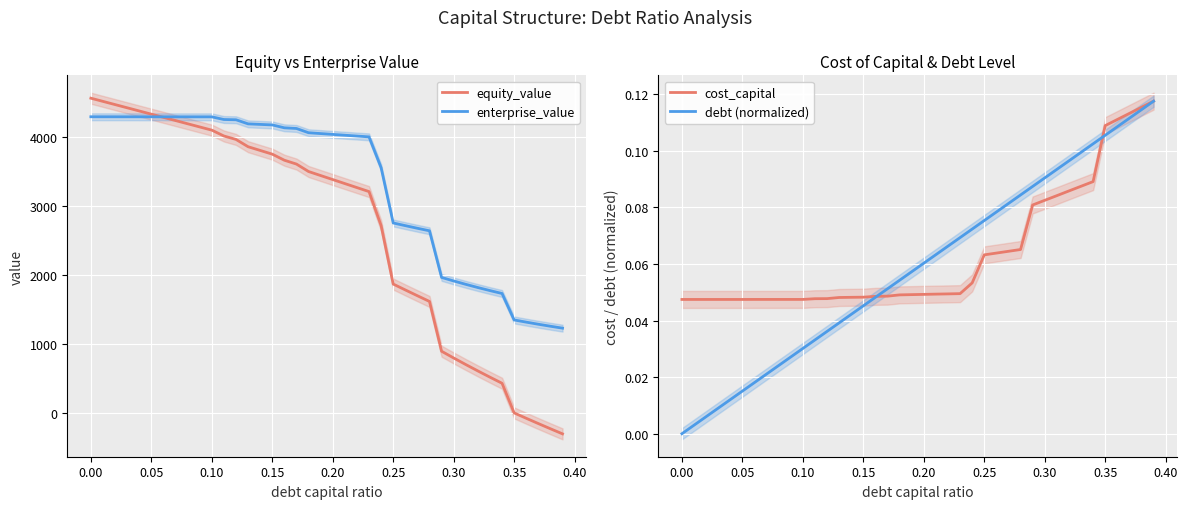

What is the highest value of the enterprise_value series?

4295.2